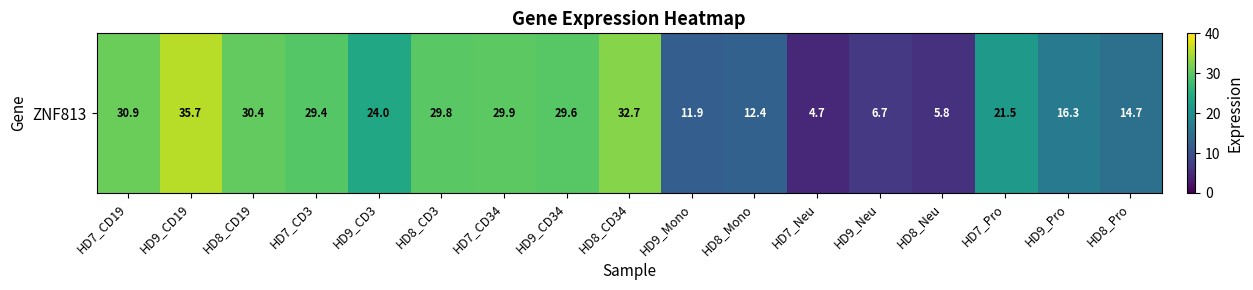

List the labels in order of value, largest first.

HD9_CD19, HD8_CD34, HD7_CD19, HD8_CD19, HD7_CD34, HD8_CD3, HD9_CD34, HD7_CD3, HD9_CD3, HD7_Pro, HD9_Pro, HD8_Pro, HD8_Mono, HD9_Mono, HD9_Neu, HD8_Neu, HD7_Neu